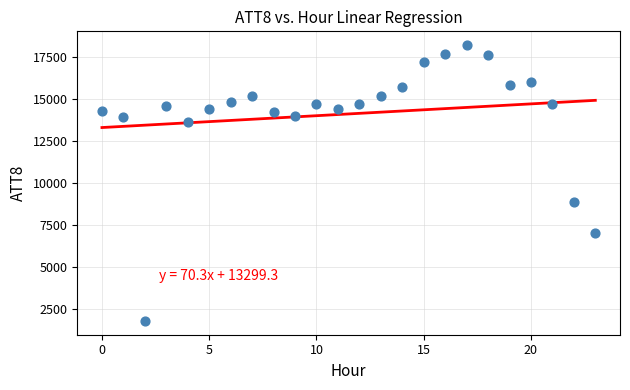

What is the range of Y values (max minus min)?

16400